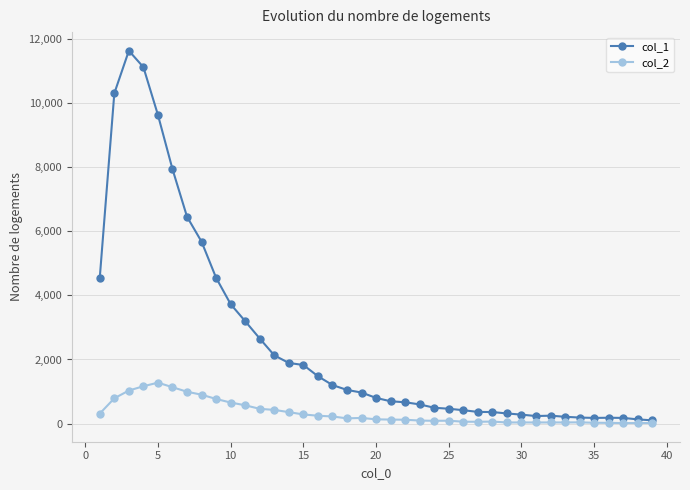

Which series has the widest spread of values?

col_1